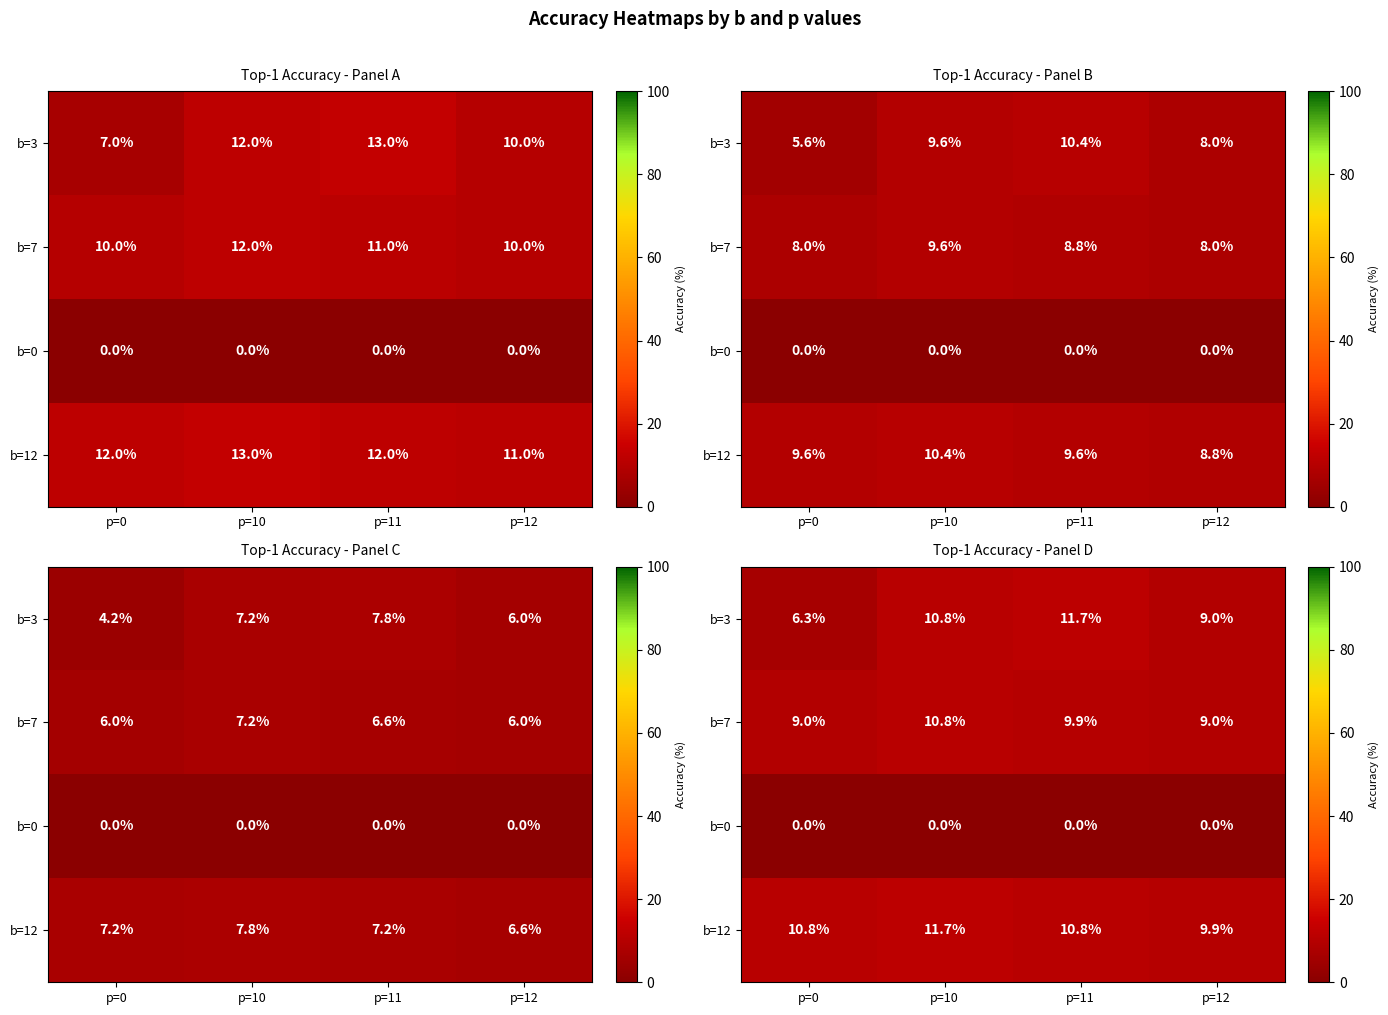

Is the value of b=7 at p=11 greater than the value of b=3 at p=10?

No